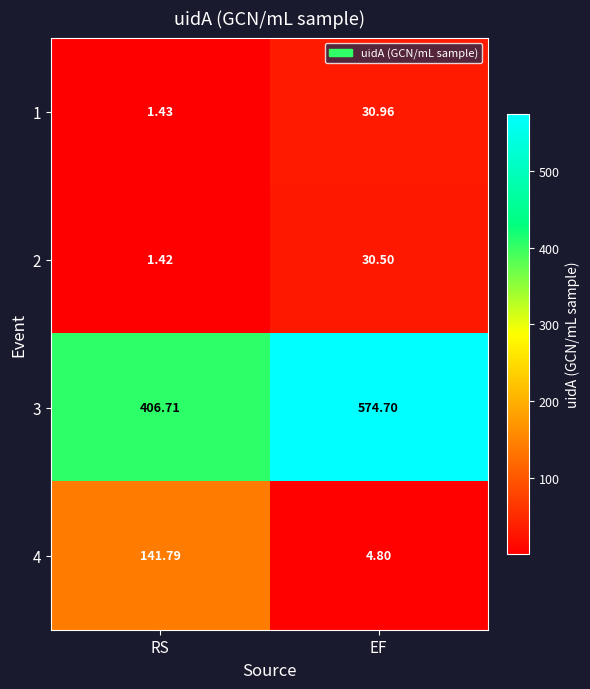

At which category does the chart reach its minimum across all series?

RS